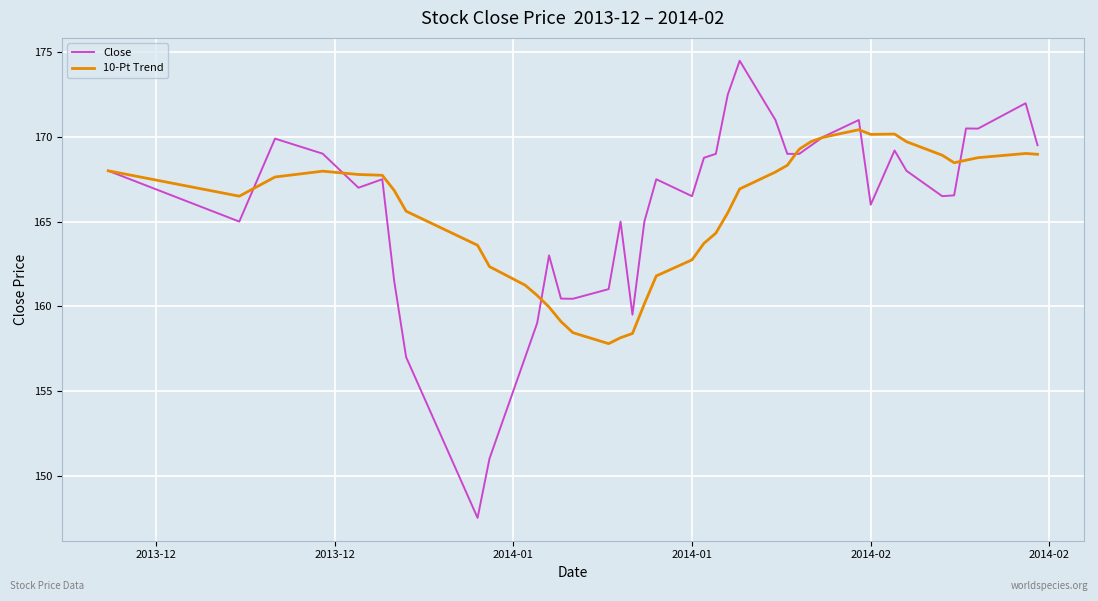

List the series in order of their peak value, lowest first.

10-Pt Trend, Close